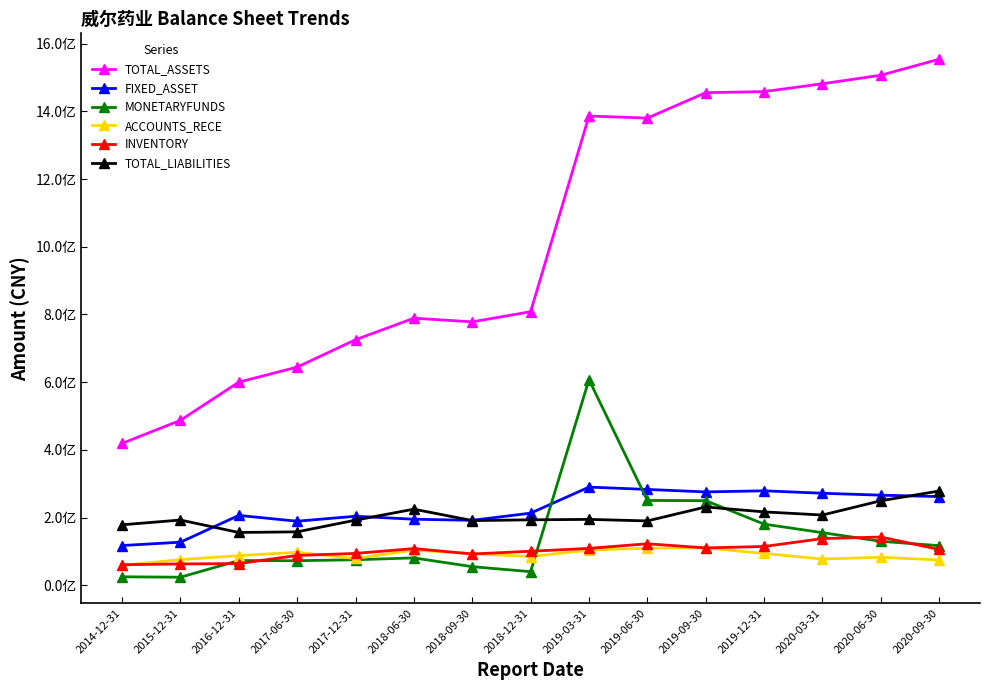

What are all the series names shown in the legend?

TOTAL_ASSETS, FIXED_ASSET, MONETARYFUNDS, ACCOUNTS_RECE, INVENTORY, TOTAL_LIABILITIES